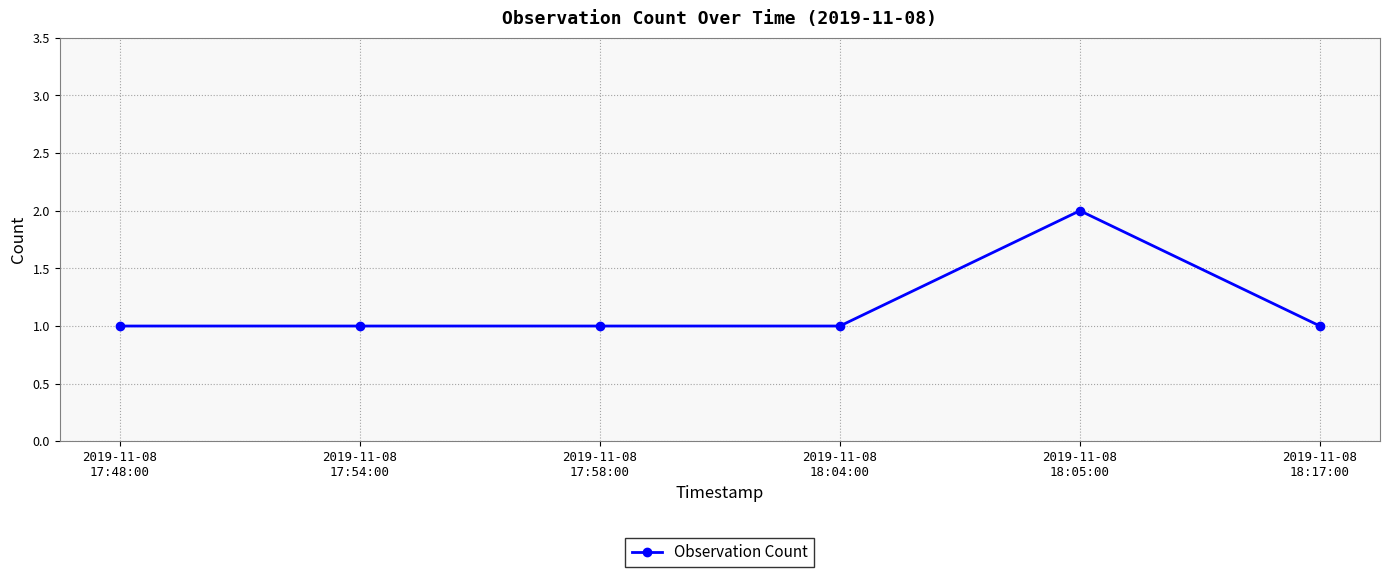

Reading left to right, list all the values displayed in this chart.

1	1	1	1	2	1